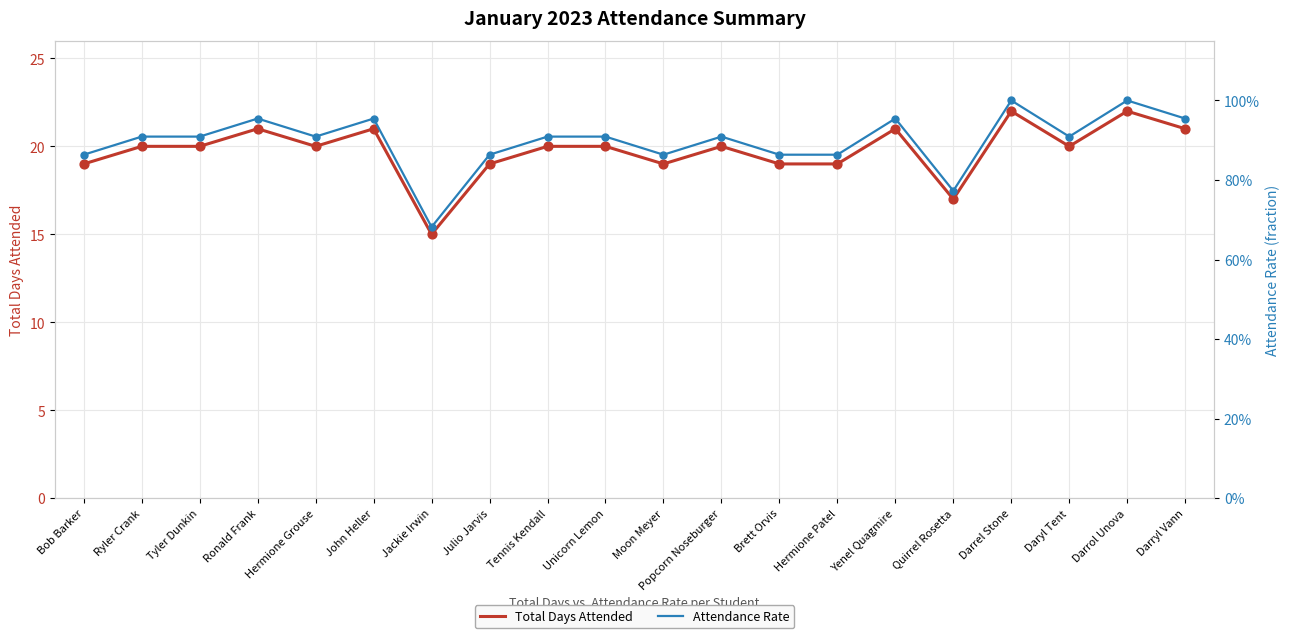

At which category is the sum across all series the highest?

Darrel Stone